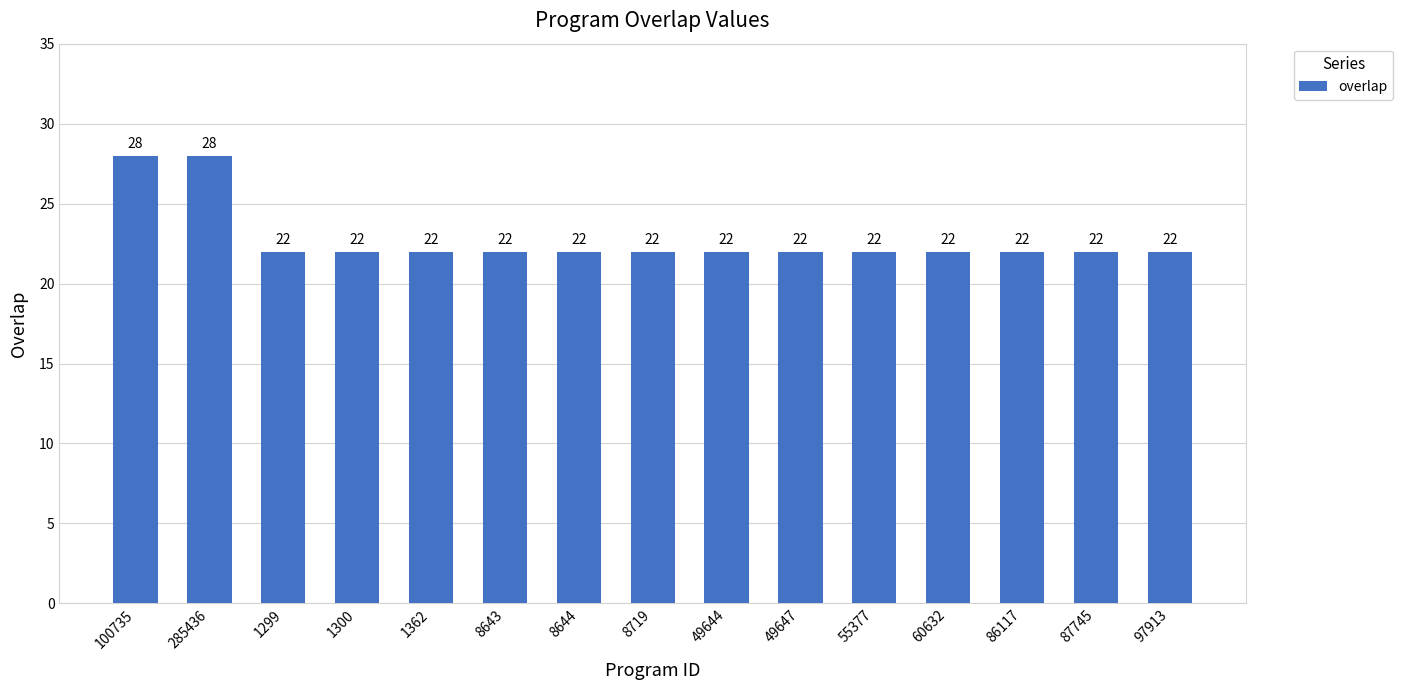

Is it true that the value at 87745 is 29?

False